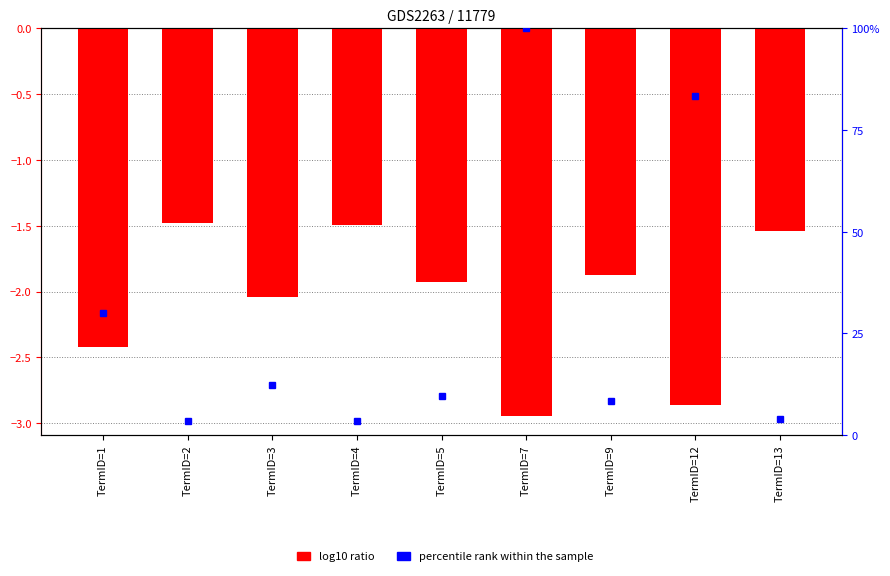

List the series in order of their overall mean, lowest first.

log10 ratio, percentile rank within the sample